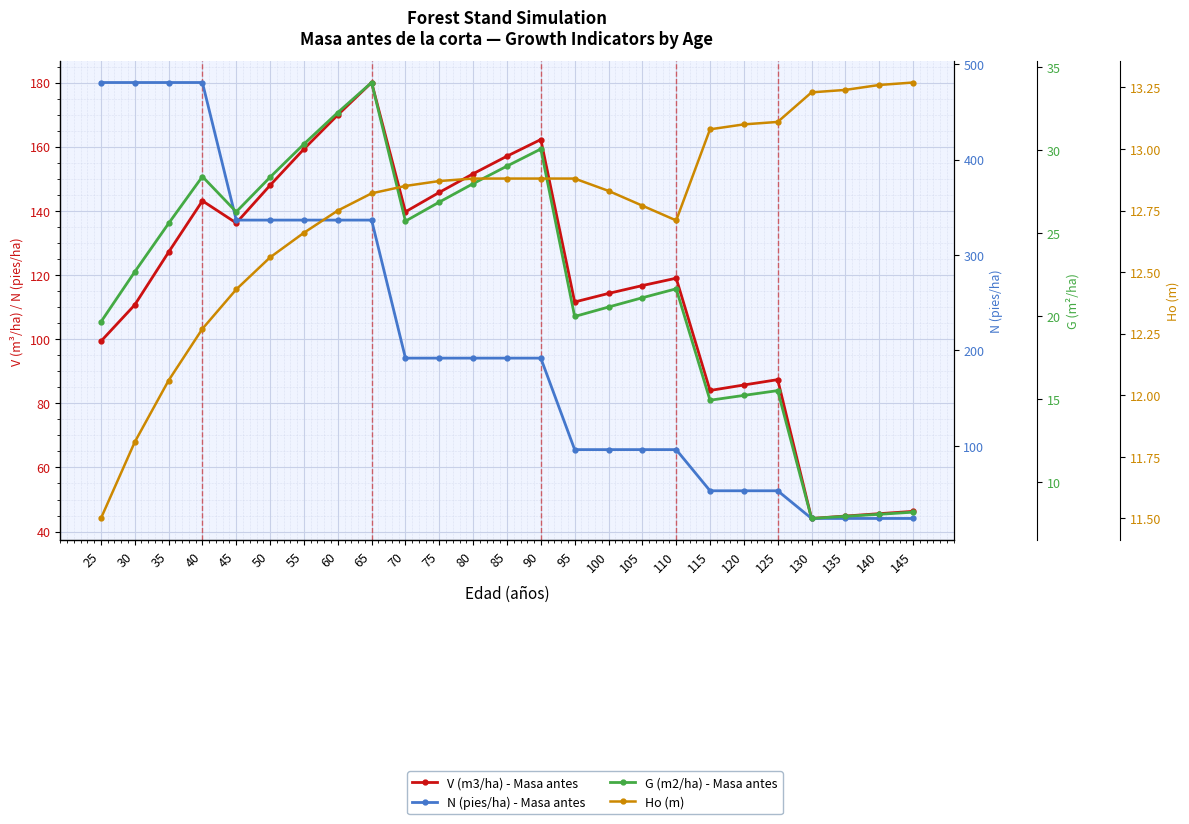

What is the difference between the maximum and minimum values in the Ho (m) series?

1.8